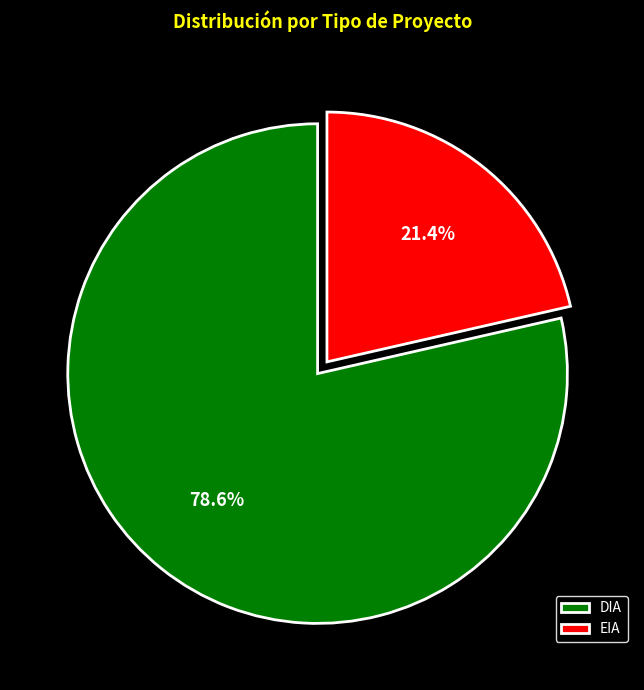

Rank the categories by value from highest to lowest.

DIA, EIA